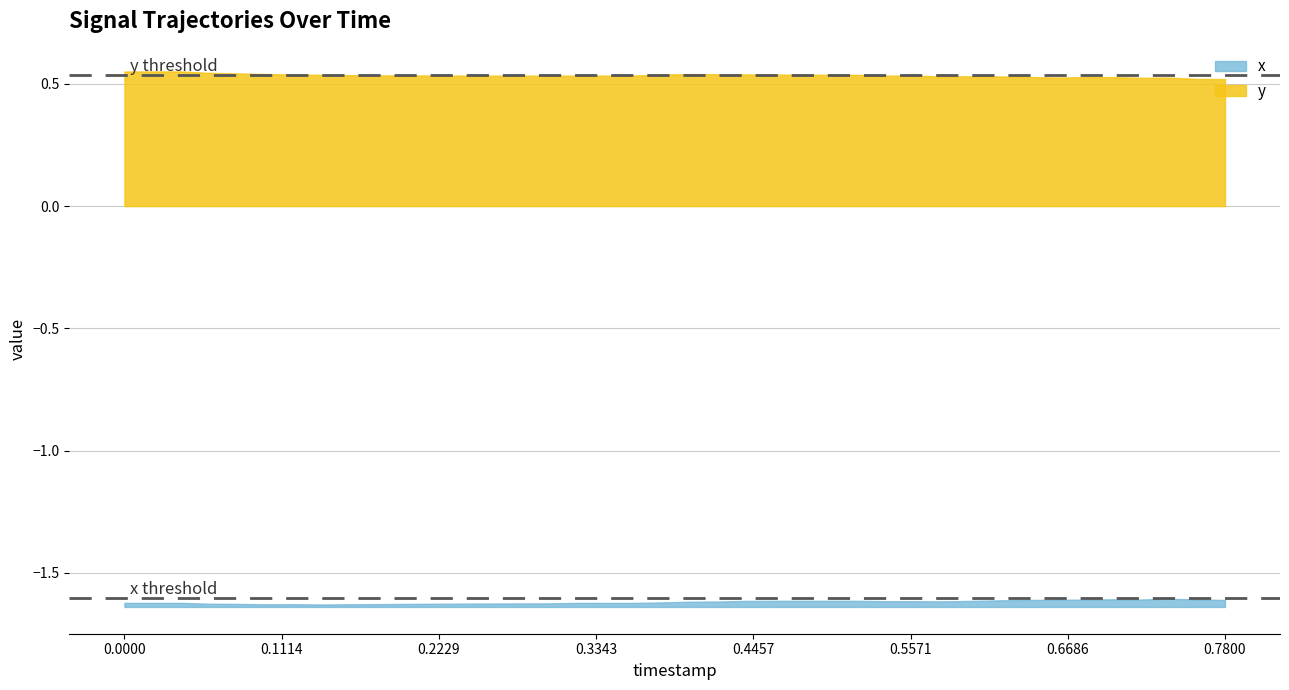

How many interior local valleys does the y series have?

6